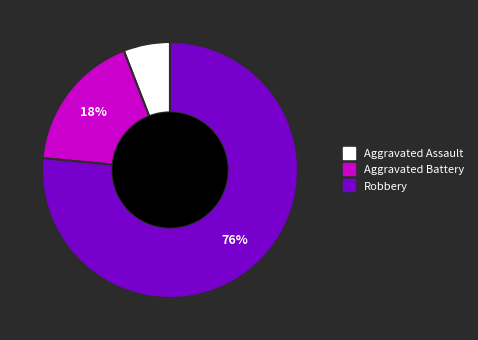

Is the sum of Aggravated Battery and Robbery greater than half?

Yes